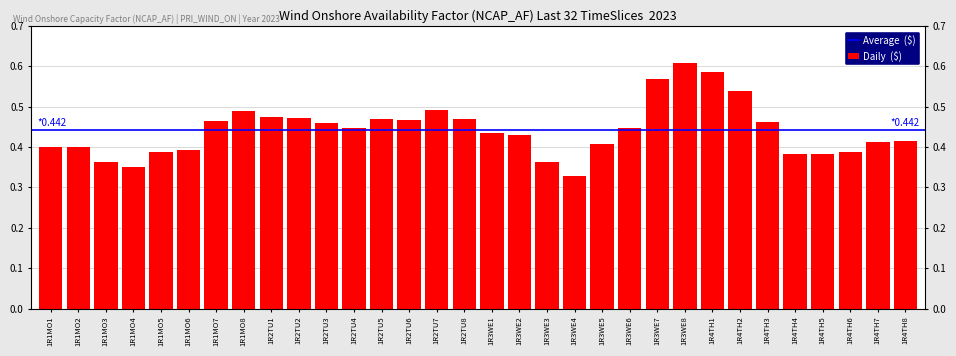

How many bars are there in total?

32